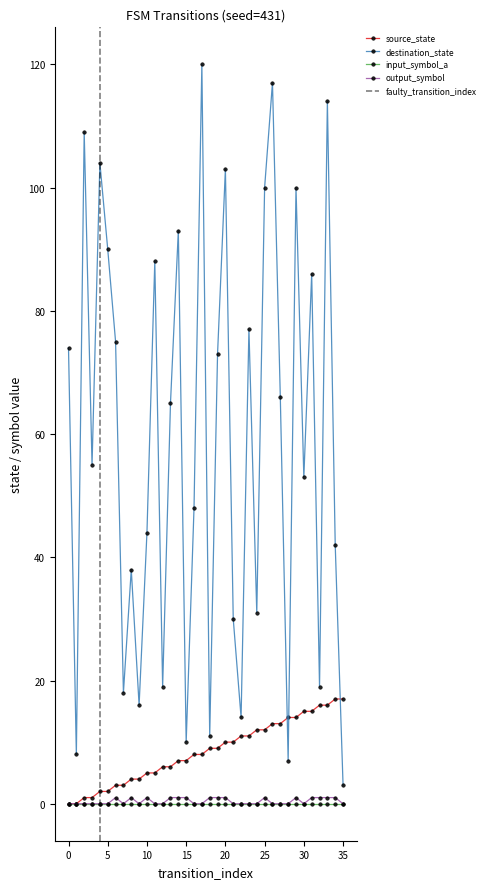

True or false: destination_state and output_symbol intersect in this chart.

False